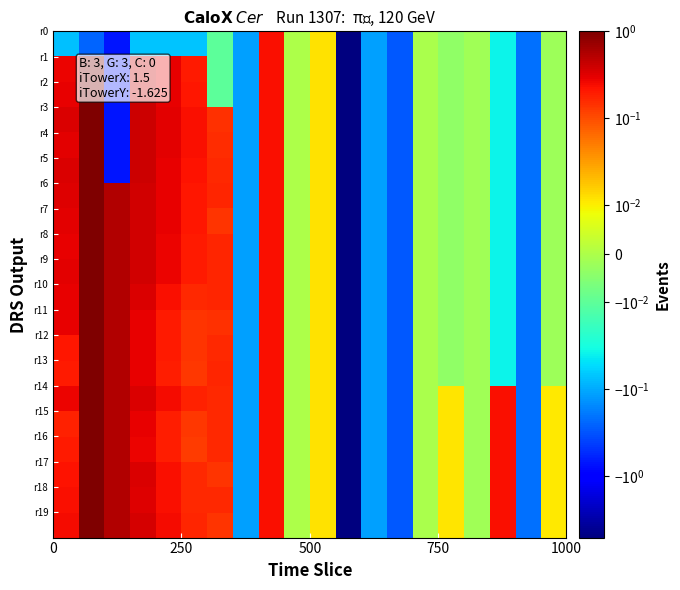

At how many categories does at least one series exceed -4?

19